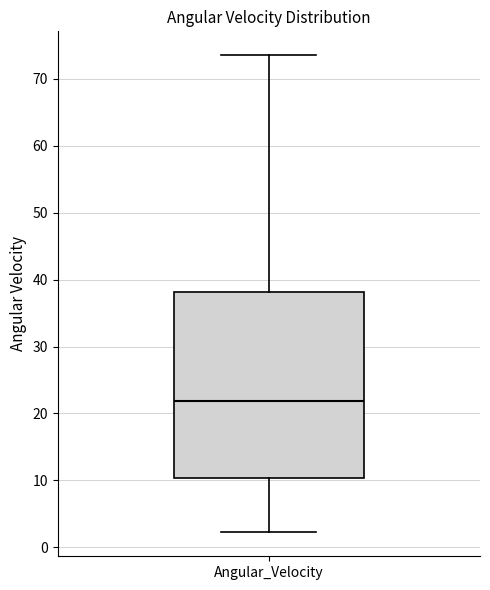

Where does the lower whisker of the box for Angular_Velocity end on the y-axis? The values are not printed on the chart, so give them approximately, as read against the axis.

2